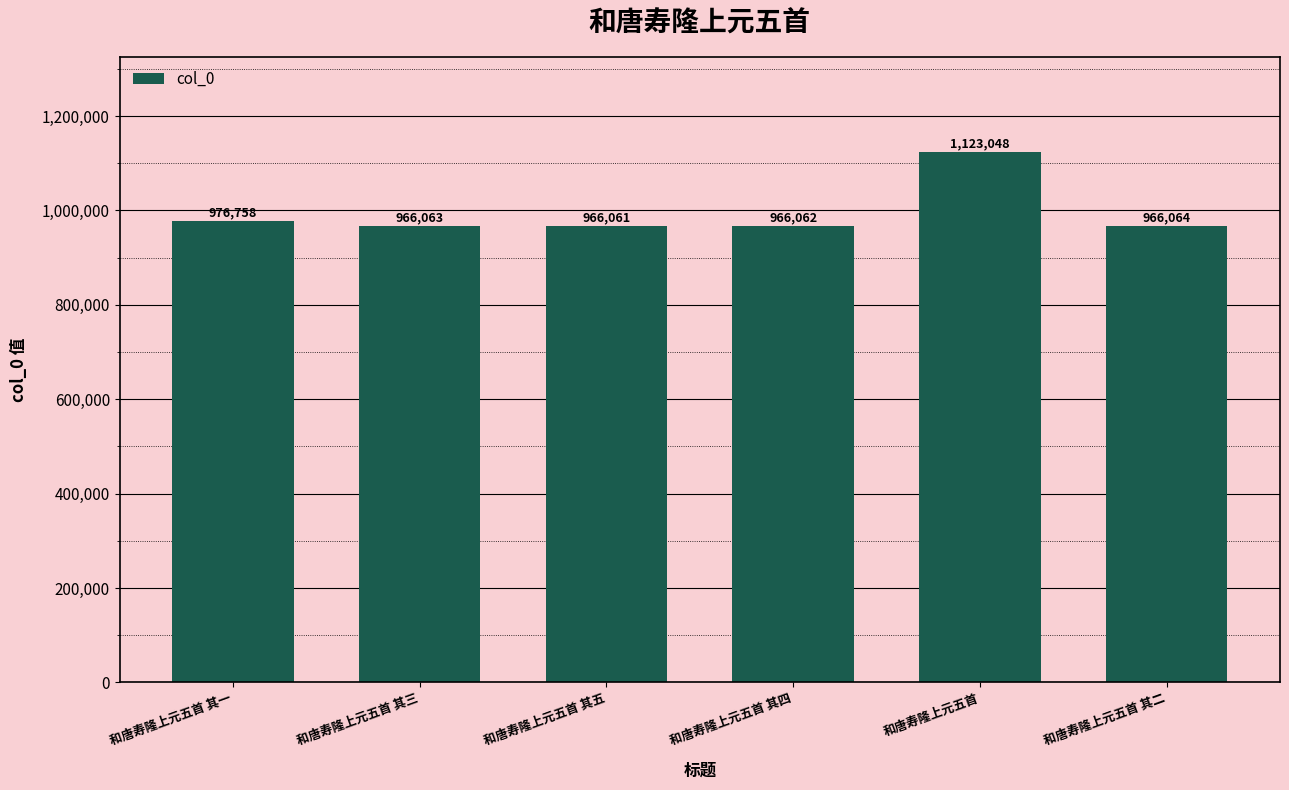

How many bars are there in total?

6